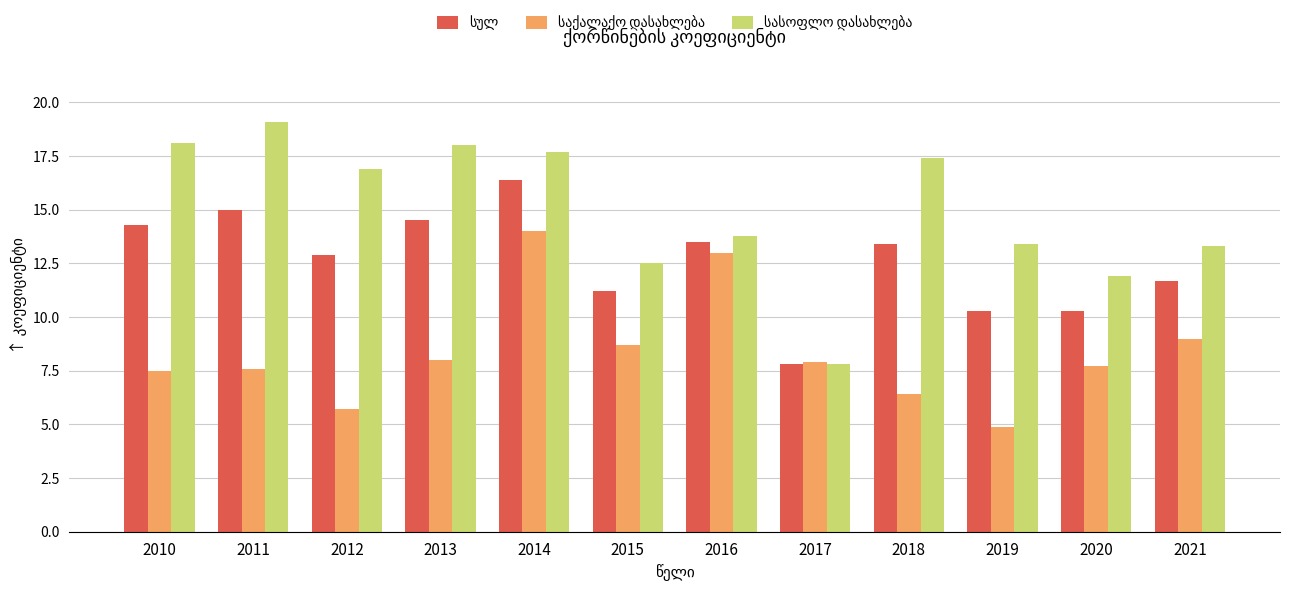

What is the total value across all series at 2020?

29.9